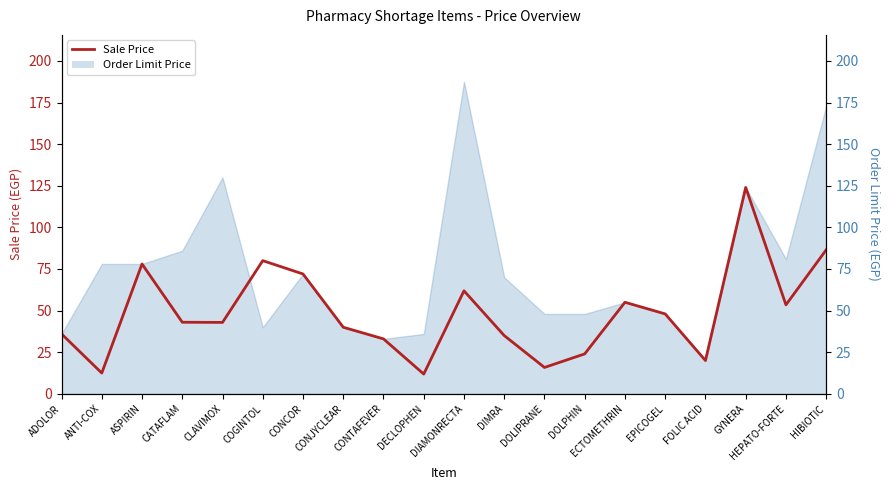

What is the value of the 15th point from the left?

55.0